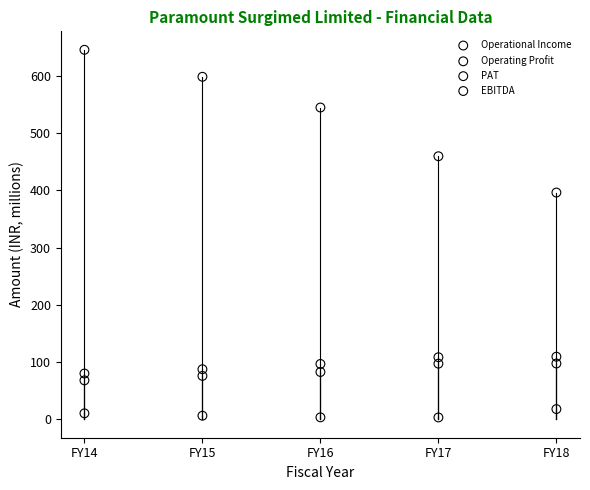

Which series reaches the maximum Y coordinate?

Operational Income